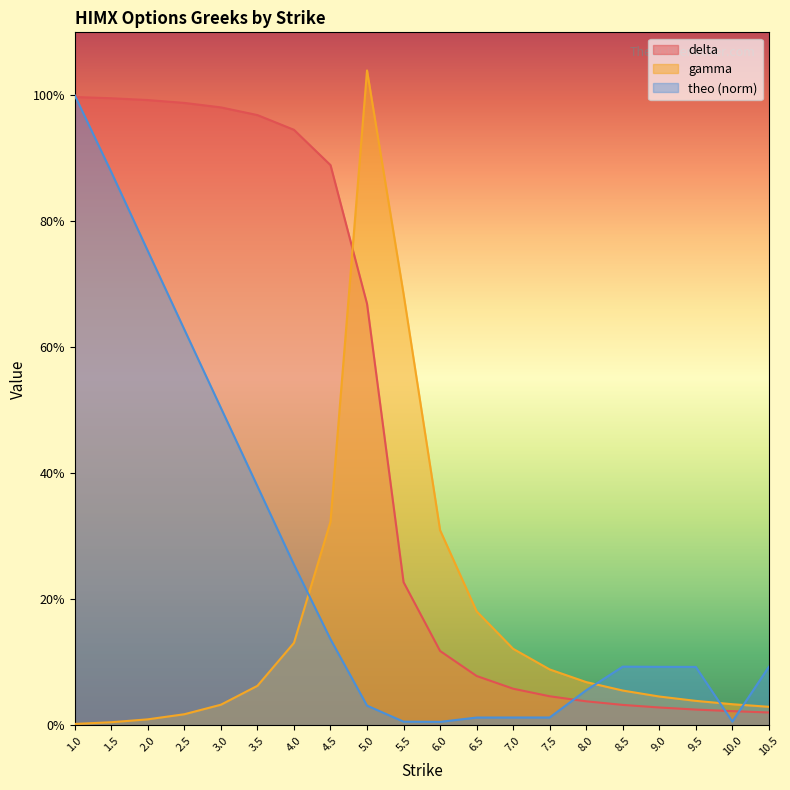

Does the chart display data point markers on the line(s)?

No